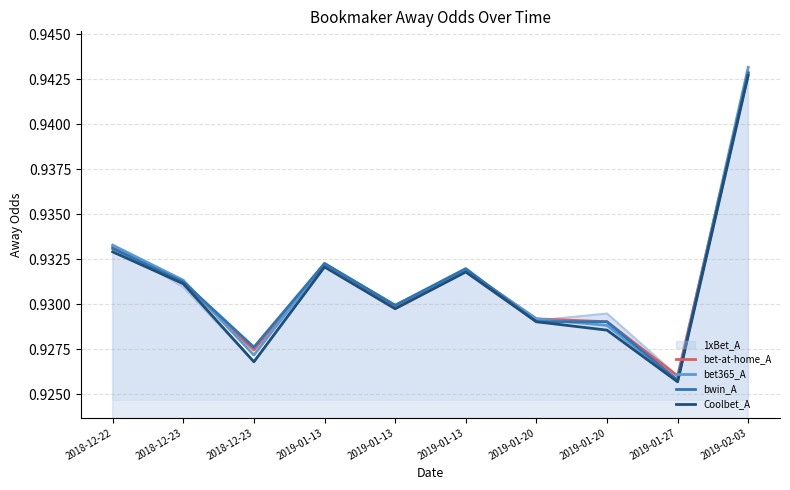

At which label does bet365_A reach its minimum?

2019-01-27